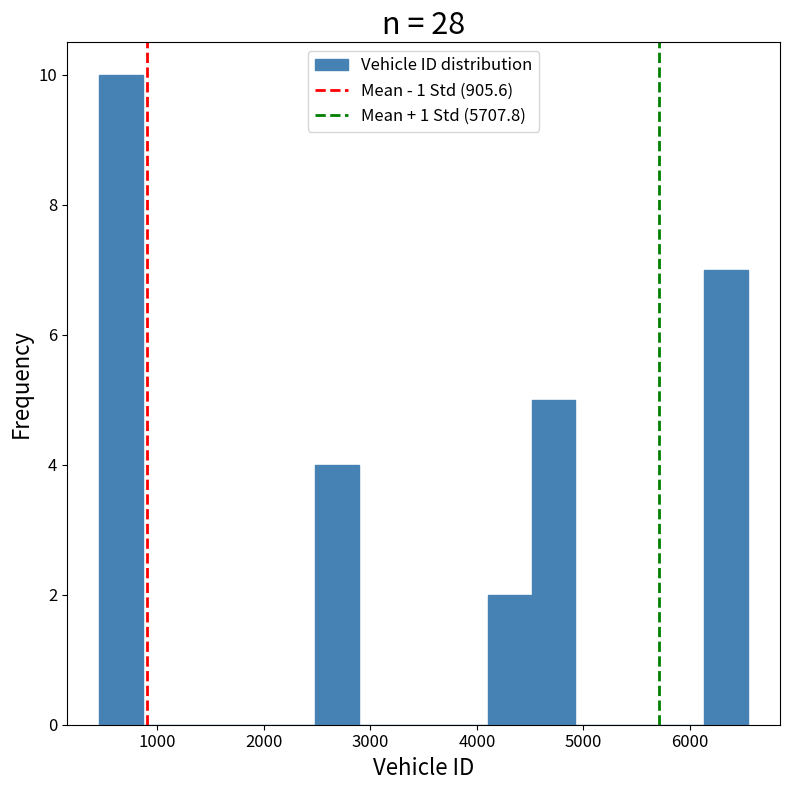

Reading left to right, list every bar in this chart as the range it spans on the x-axis followed by its height. Neither the bar edges nor the heights are printed on the chart, so give them approximately, as read against the axes.

500 to 900: 10
900 to 1300: 0
1300 to 1700: 0
1700 to 2100: 0
2100 to 2500: 0
2500 to 2900: 4
2900 to 3300: 0
3300 to 3700: 0
3700 to 4100: 0
4100 to 4500: 2
4500 to 4900: 5
4900 to 5300: 0
5300 to 5700: 0
5700 to 6100: 0
6100 to 6500: 7